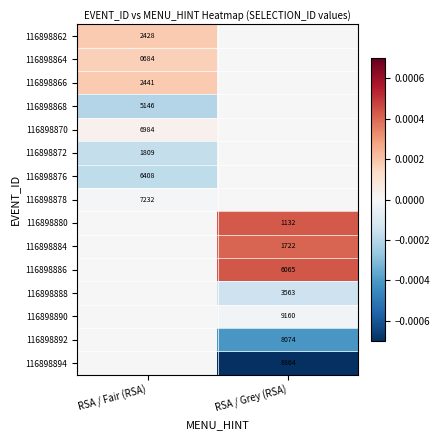

At how many categories does at least one series exceed 0?

2